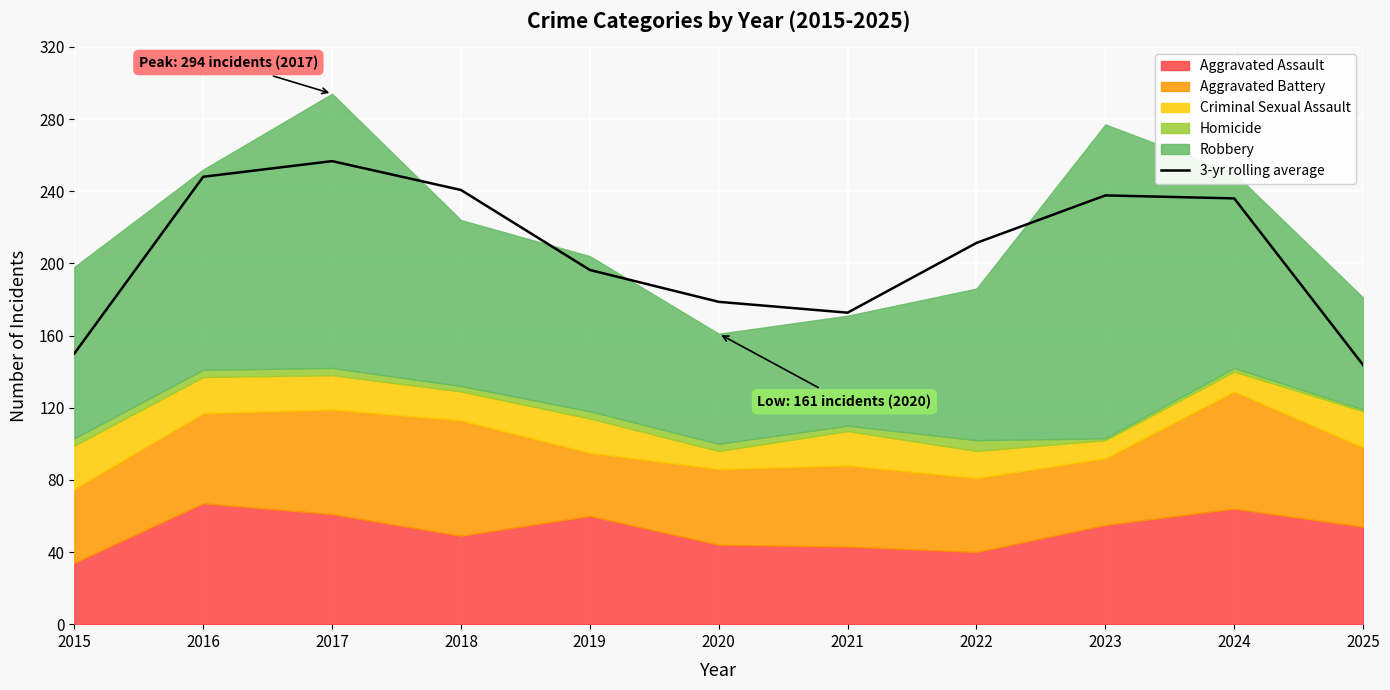

How many points are lower than both their immediate neighbors (excluding endpoints)?

1